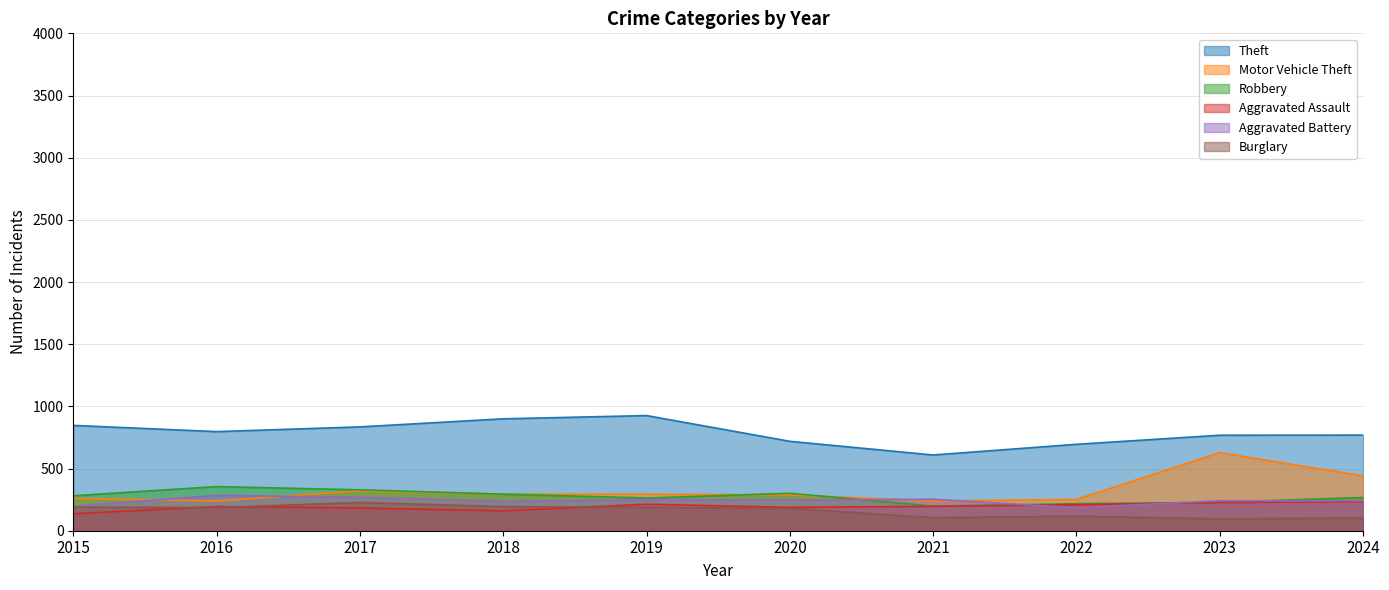

What is the value of the Motor Vehicle Theft point at the 1st from the left?

260